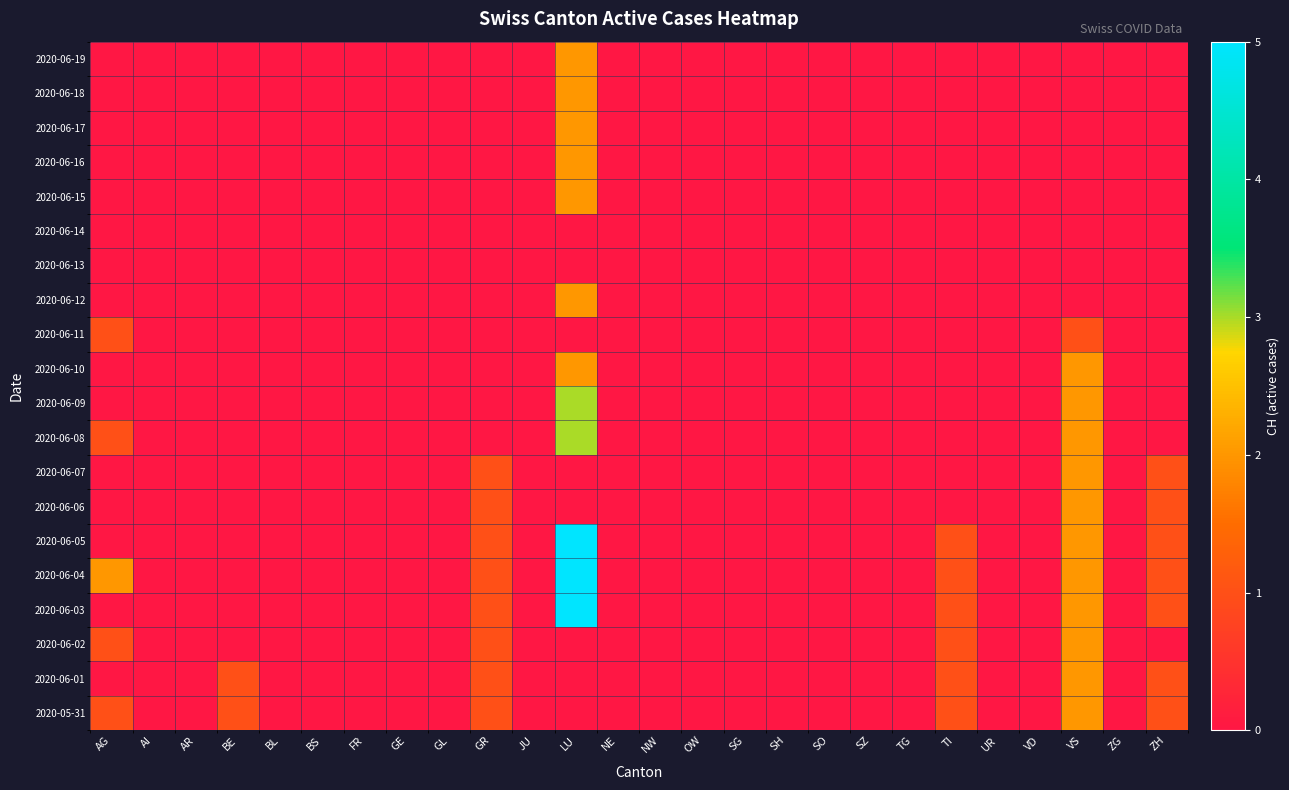

At GR, list the series in order from smallest to largest.

2020-06-08, 2020-06-09, 2020-06-10, 2020-06-11, 2020-06-12, 2020-06-13, 2020-06-14, 2020-06-15, 2020-06-16, 2020-06-17, 2020-06-18, 2020-06-19, 2020-05-31, 2020-06-01, 2020-06-02, 2020-06-03, 2020-06-04, 2020-06-05, 2020-06-06, 2020-06-07